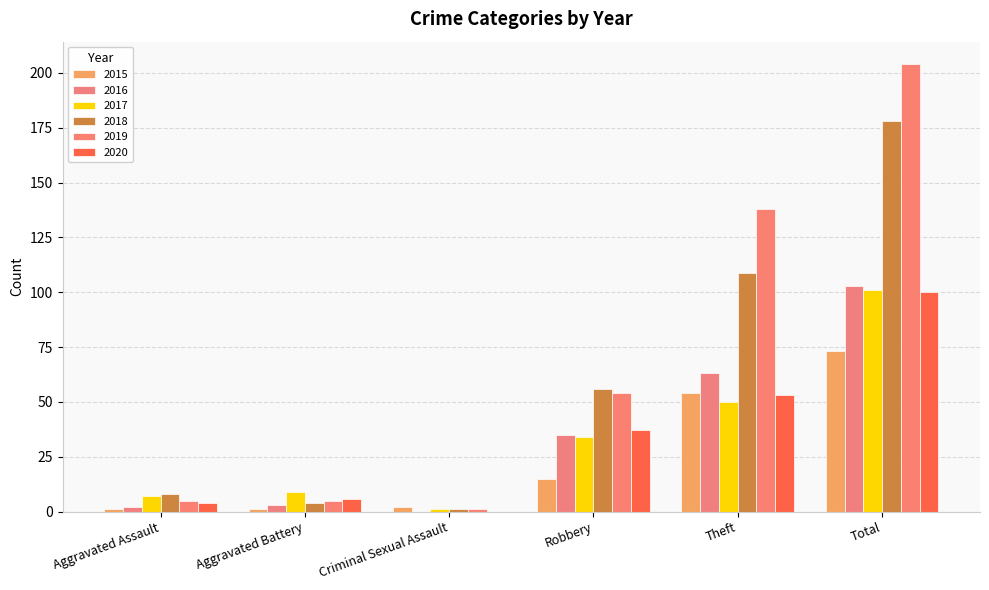

At how many categories does at least one series exceed 198?

1